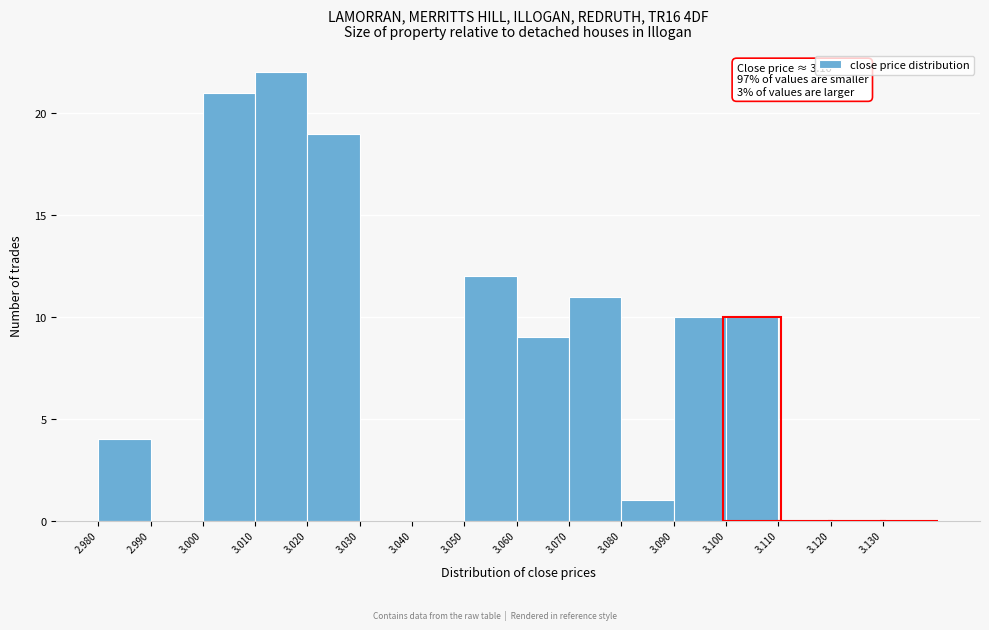

Which range on the x-axis has the tallest bar?

3.01 to 3.02